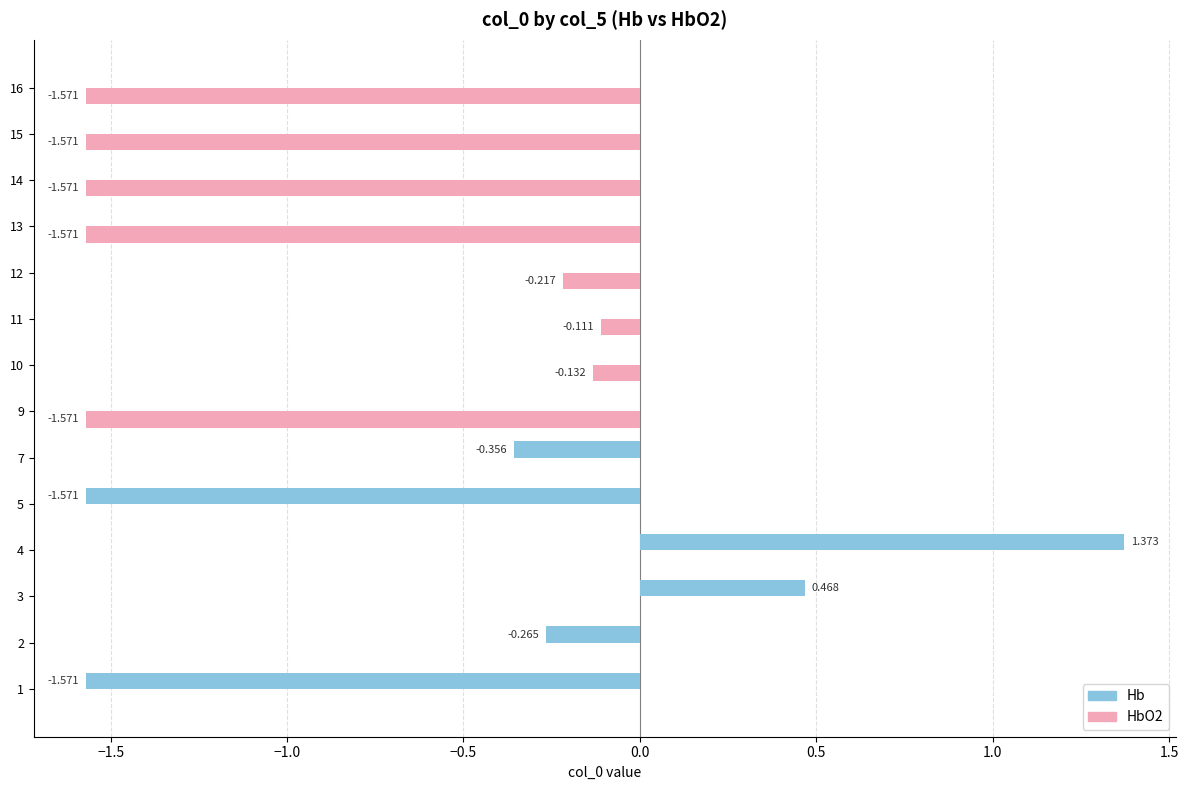

Between 4 and 12, which series saw the biggest shift?

Hb